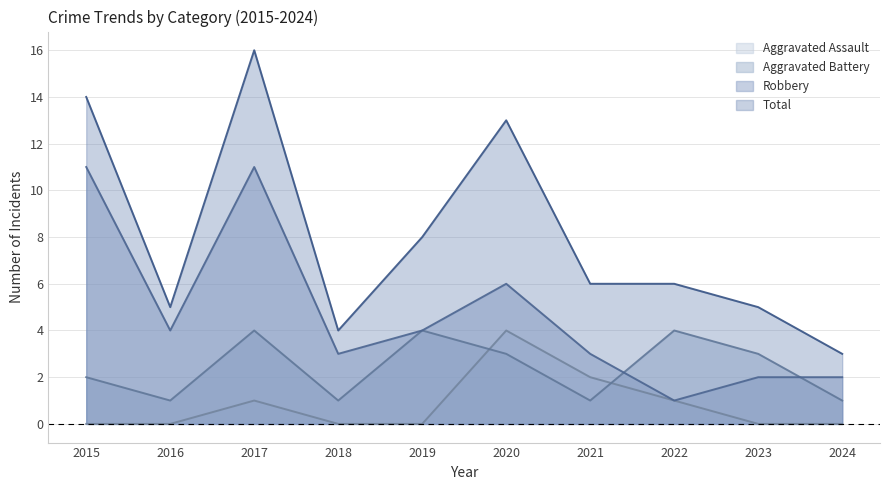

At which label does Aggravated Battery first exceed 3?

2017